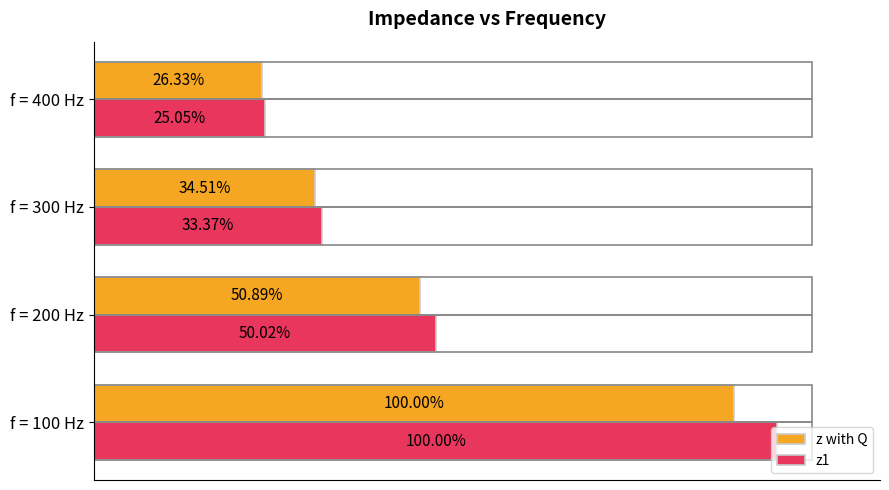

What is the value of the z1 bar at the 4th from the left?

18123.9